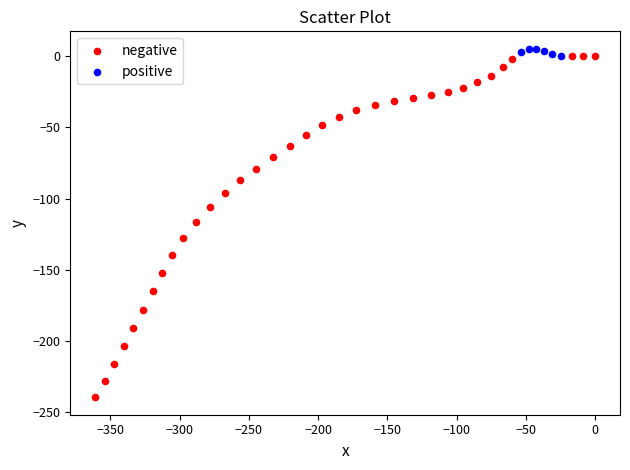

Which series contains the highest Y value?

positive